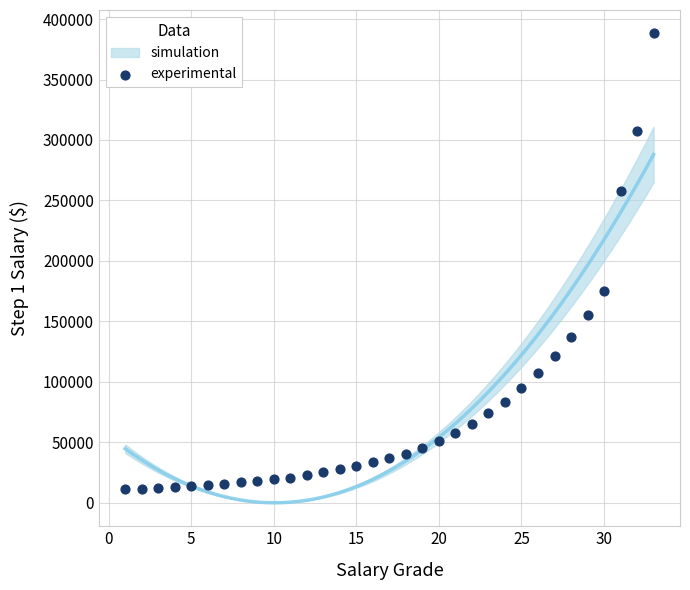

What Y value in the scatter plot is closest to 199582?

175184